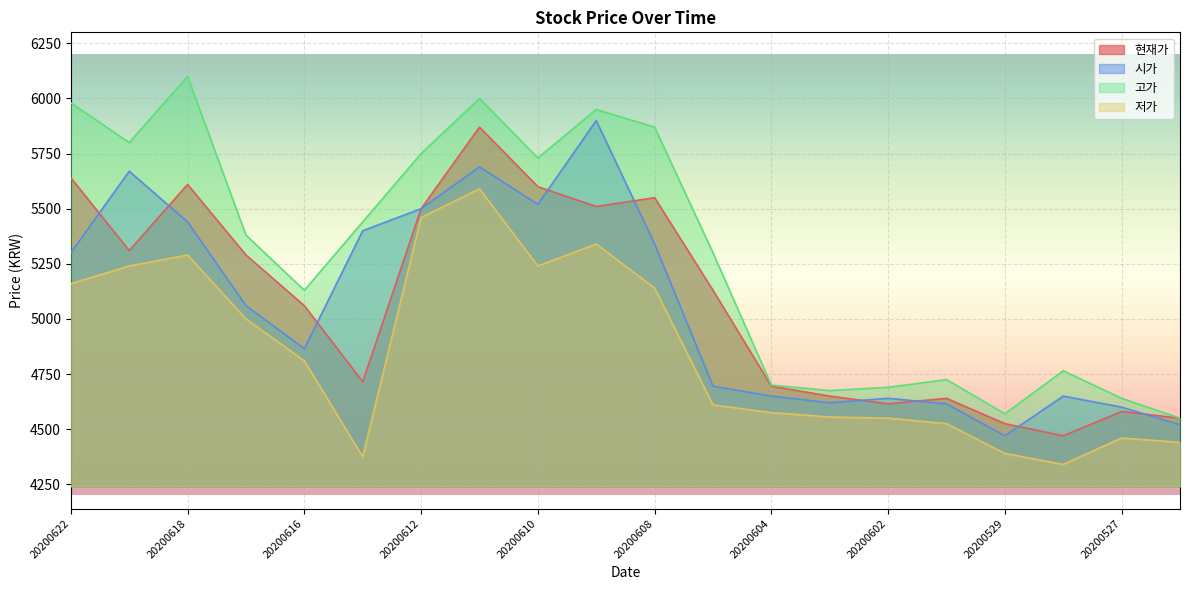

How many interior local peaks does the 시가 series have?

5